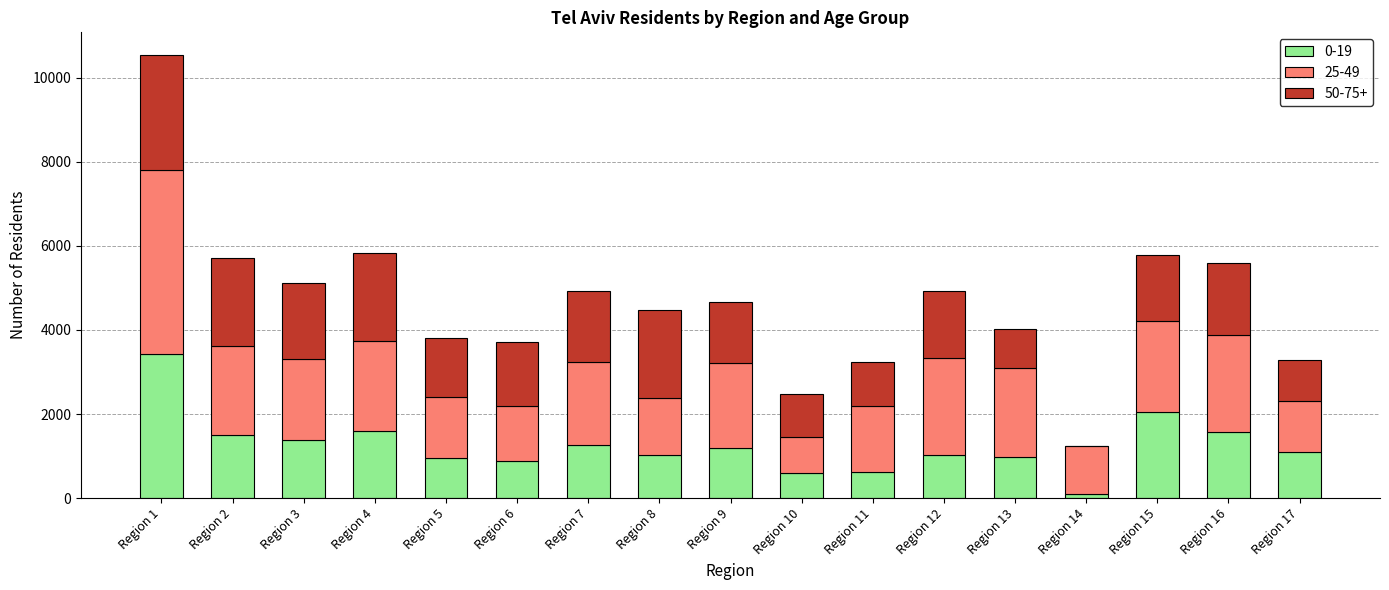

At which label does 0-19 reach its peak?

Region 1